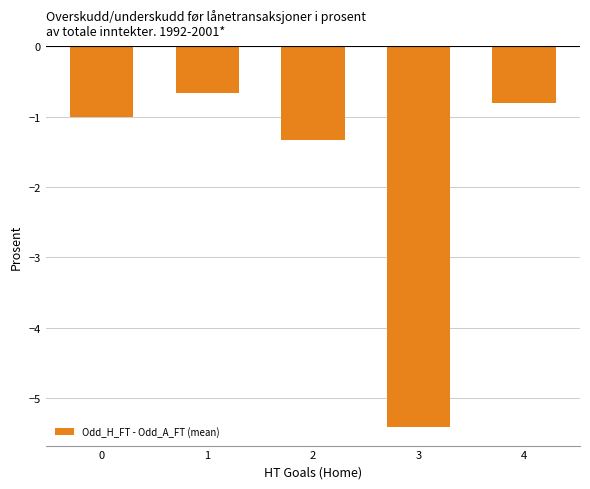

Is it true that the value at 1 is -1.1?

False